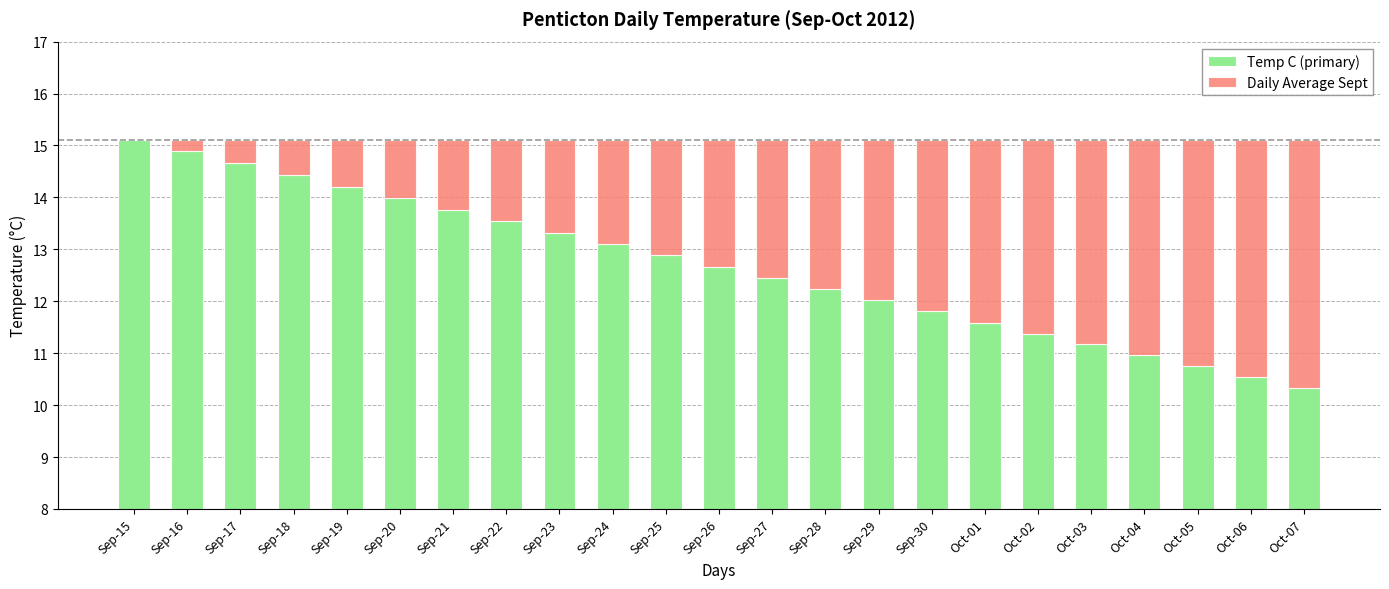

Reading left to right, what are all the values shown in this chart?

Temp C (primary): 15.1	14.9	14.7	14.4	14.2	14.0	13.8	13.5	13.3	13.1	12.9	12.7	12.4	12.2	12.0	11.8	11.6	11.4	11.2	11.0	10.8	10.5	10.3
Daily Average Sept: 0.0	0.2	0.4	0.7	0.9	1.1	1.3	1.6	1.8	2.0	2.2	2.4	2.7	2.9	3.1	3.3	3.5	3.7	3.9	4.1	4.3	4.6	4.8